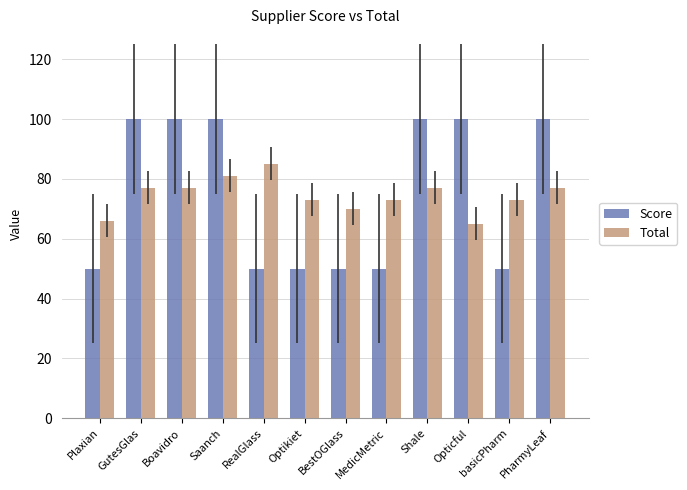

What value does the Total series have at RealGlass?

85